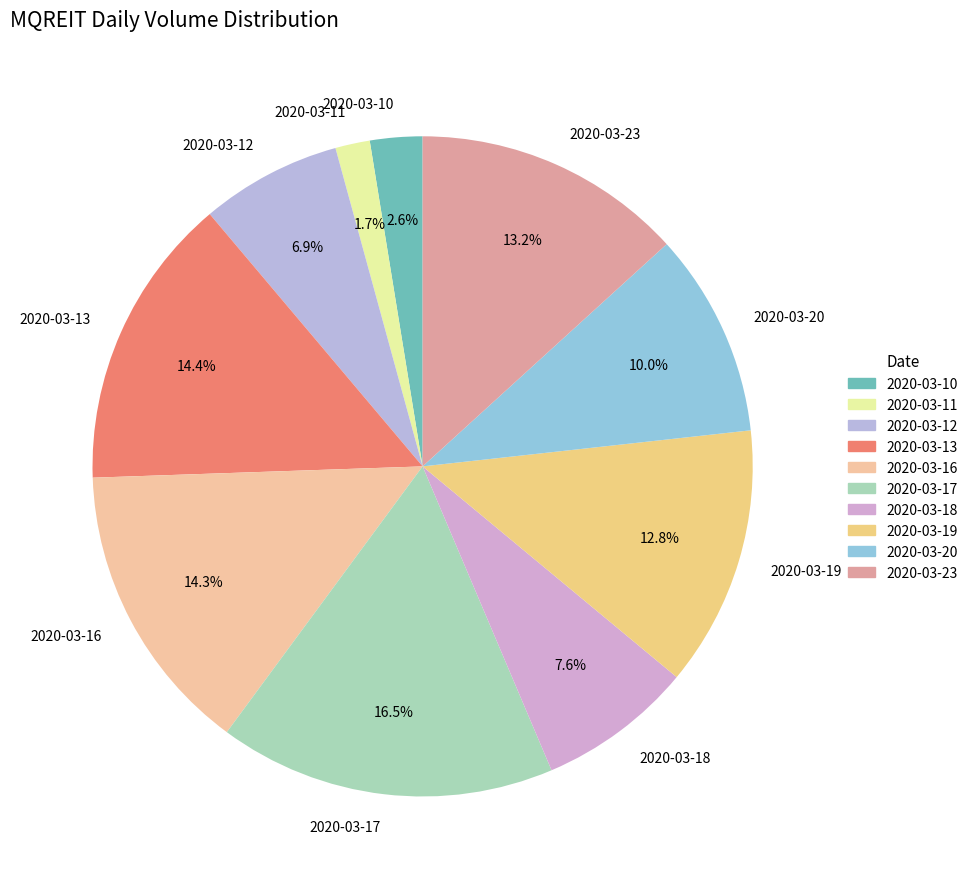

Is it true that 2020-03-13 is 8% of the pie?

False